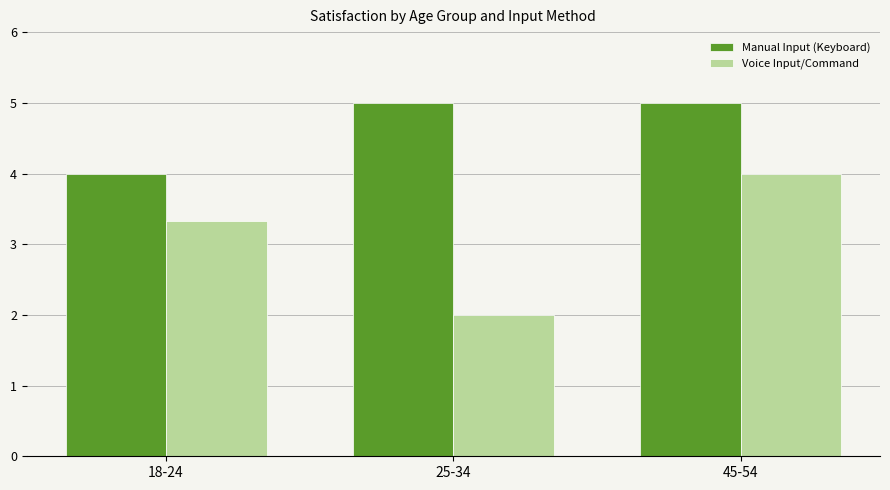

At which label does Manual Input (Keyboard) reach its minimum?

18-24